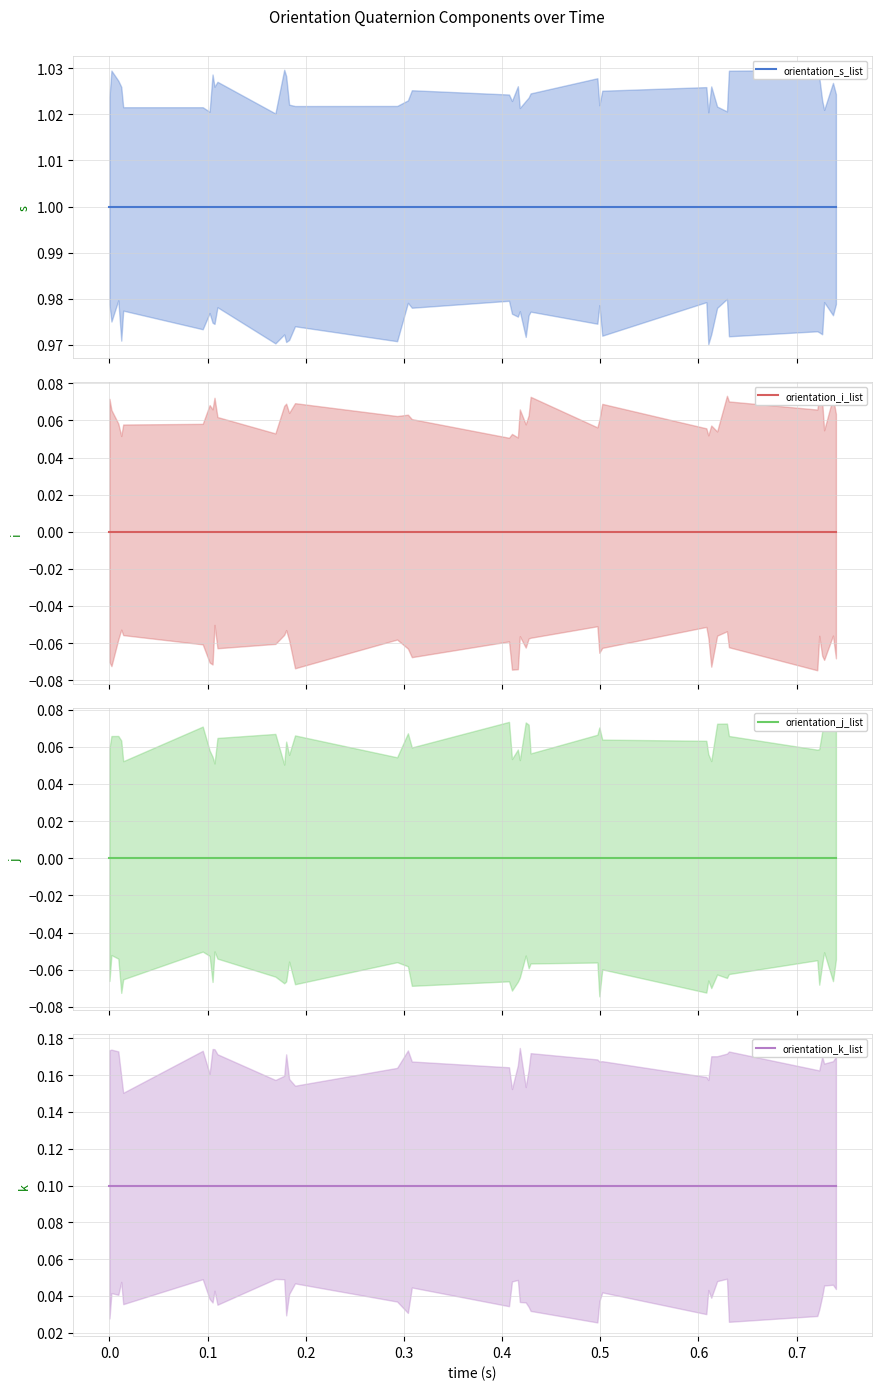

Which series has the largest total across all categories?

orientation_s_list